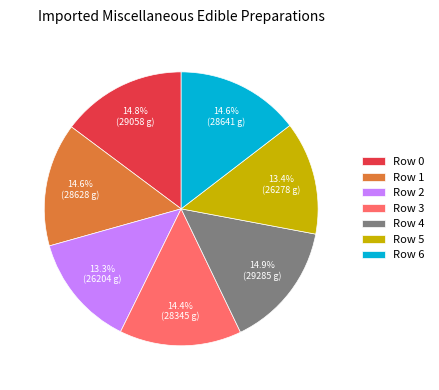

Does any single category account for the majority?

No